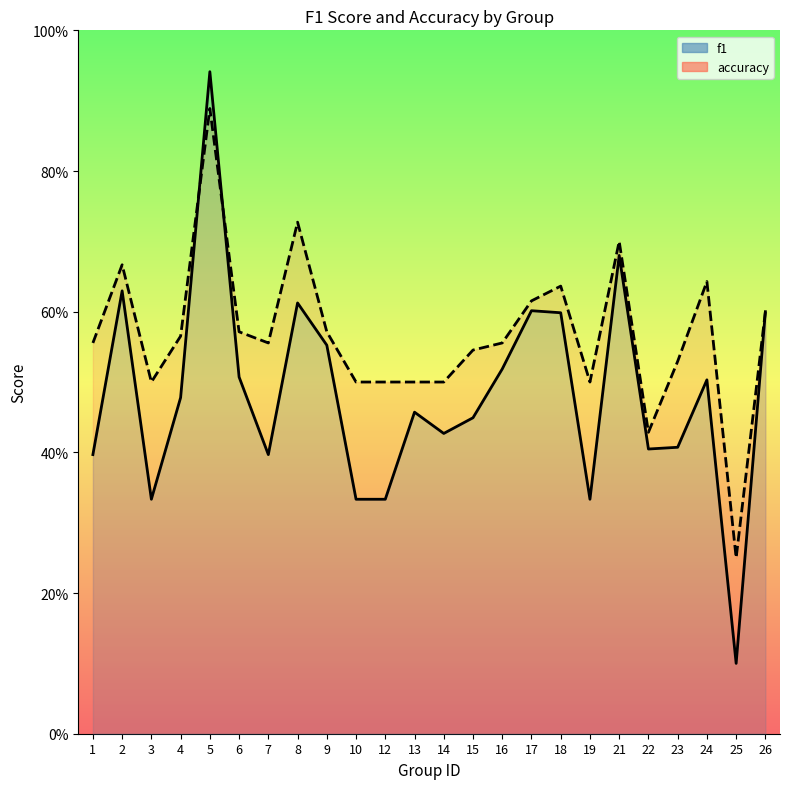

At which category does accuracy reach its first local valley?

3